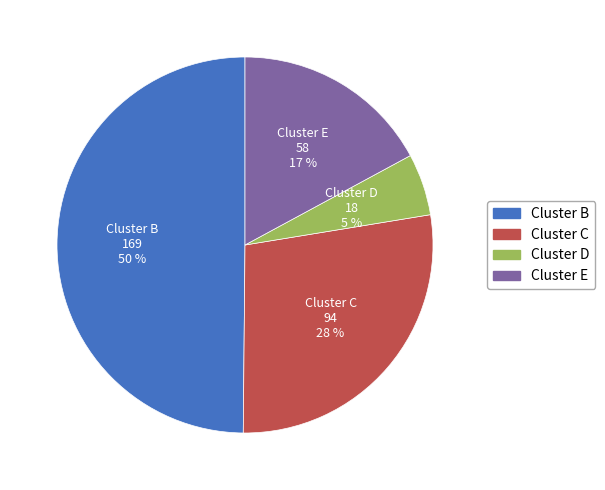

To the nearest percent, what is the average slice percentage?

25%